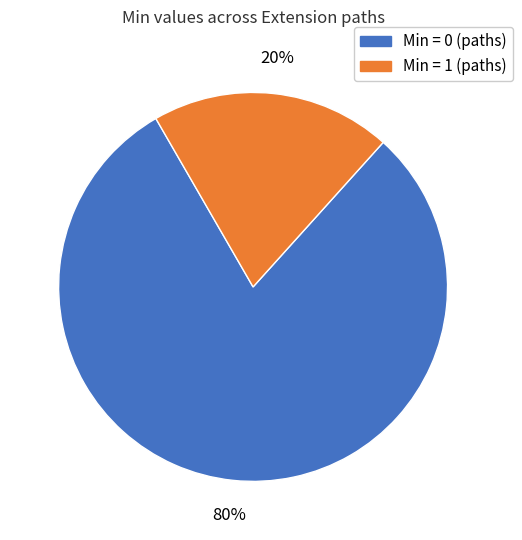

Rank the categories by value from lowest to highest.

Min = 1 (paths), Min = 0 (paths)